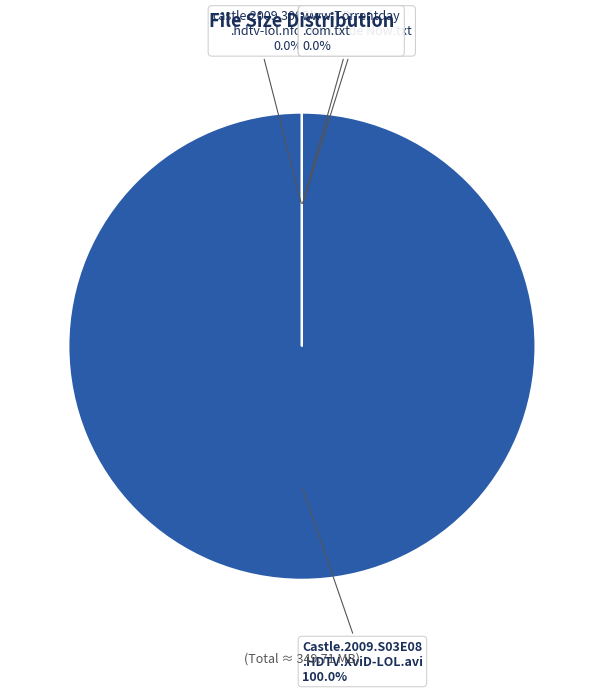

What is the change in value from castle.2009.308.hdtv-lol.nfo to Castle.2009.S03E08.HDTV.XviD-LOL.avi?

+358042.3